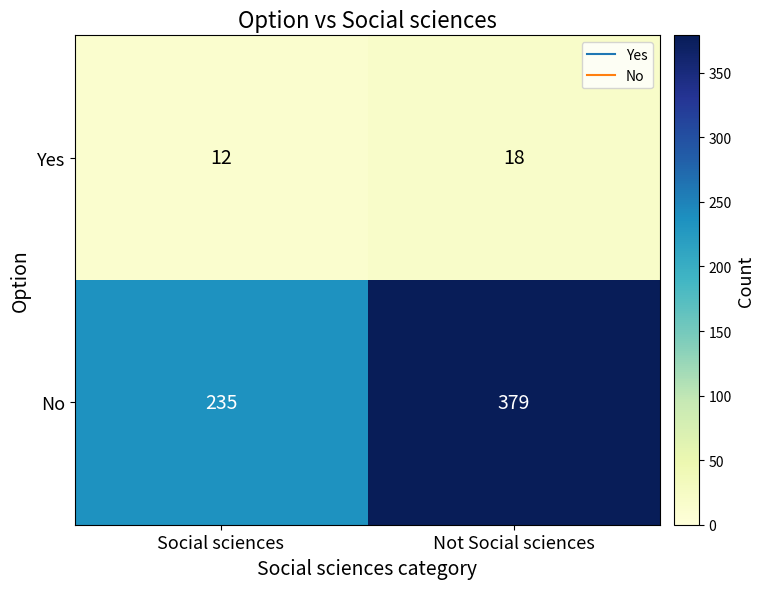

What is the difference between the highest and lowest values at Social sciences?

223